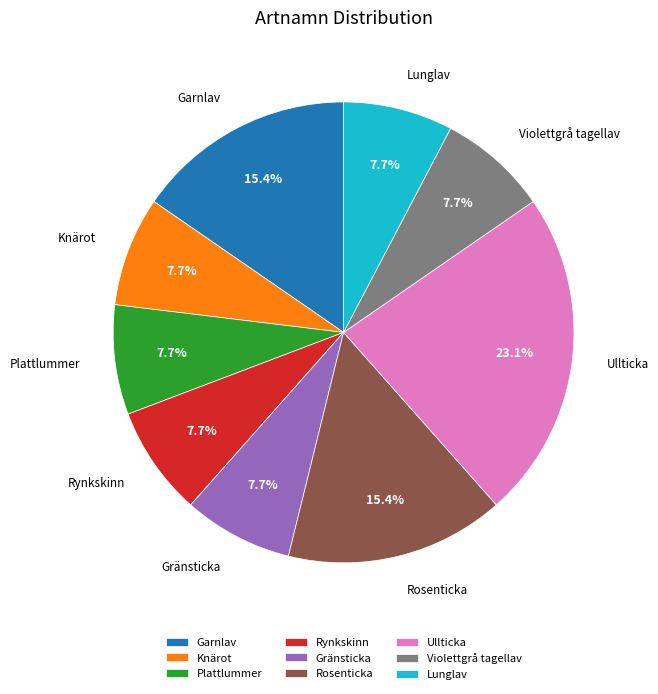

Count the number of slices in the pie.

9